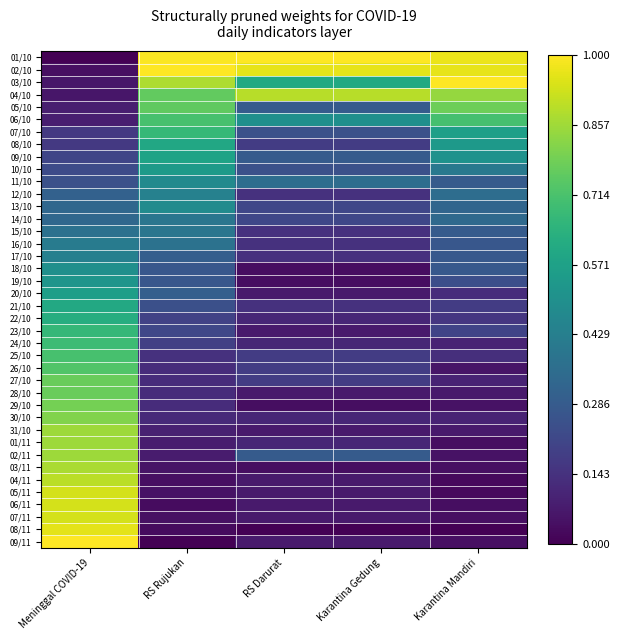

Reading left to right, transcribe all the data shown in this chart.

01/10: Meninggal COVID-19=0.0	RS Rujukan=1.0	RS Darurat=1.0	Karantina Gedung=1.0	Karantina Mandiri=1.0
02/10: Meninggal COVID-19=0.0	RS Rujukan=1.0	RS Darurat=1.0	Karantina Gedung=1.0	Karantina Mandiri=1.0
03/10: Meninggal COVID-19=0.1	RS Rujukan=0.9	RS Darurat=0.6	Karantina Gedung=0.6	Karantina Mandiri=1.0
04/10: Meninggal COVID-19=0.1	RS Rujukan=0.8	RS Darurat=0.9	Karantina Gedung=0.9	Karantina Mandiri=0.8
05/10: Meninggal COVID-19=0.1	RS Rujukan=0.8	RS Darurat=0.3	Karantina Gedung=0.3	Karantina Mandiri=0.8
06/10: Meninggal COVID-19=0.1	RS Rujukan=0.7	RS Darurat=0.5	Karantina Gedung=0.5	Karantina Mandiri=0.7
07/10: Meninggal COVID-19=0.2	RS Rujukan=0.7	RS Darurat=0.2	Karantina Gedung=0.2	Karantina Mandiri=0.6
08/10: Meninggal COVID-19=0.2	RS Rujukan=0.6	RS Darurat=0.2	Karantina Gedung=0.2	Karantina Mandiri=0.5
09/10: Meninggal COVID-19=0.2	RS Rujukan=0.6	RS Darurat=0.3	Karantina Gedung=0.3	Karantina Mandiri=0.5
10/10: Meninggal COVID-19=0.2	RS Rujukan=0.5	RS Darurat=0.2	Karantina Gedung=0.2	Karantina Mandiri=0.4
11/10: Meninggal COVID-19=0.2	RS Rujukan=0.5	RS Darurat=0.4	Karantina Gedung=0.4	Karantina Mandiri=0.3
12/10: Meninggal COVID-19=0.3	RS Rujukan=0.4	RS Darurat=0.1	Karantina Gedung=0.1	Karantina Mandiri=0.4
13/10: Meninggal COVID-19=0.3	RS Rujukan=0.5	RS Darurat=0.2	Karantina Gedung=0.2	Karantina Mandiri=0.3
14/10: Meninggal COVID-19=0.3	RS Rujukan=0.4	RS Darurat=0.2	Karantina Gedung=0.2	Karantina Mandiri=0.3
15/10: Meninggal COVID-19=0.4	RS Rujukan=0.4	RS Darurat=0.1	Karantina Gedung=0.1	Karantina Mandiri=0.3
16/10: Meninggal COVID-19=0.4	RS Rujukan=0.4	RS Darurat=0.1	Karantina Gedung=0.1	Karantina Mandiri=0.3
17/10: Meninggal COVID-19=0.4	RS Rujukan=0.3	RS Darurat=0.1	Karantina Gedung=0.1	Karantina Mandiri=0.3
18/10: Meninggal COVID-19=0.5	RS Rujukan=0.3	RS Darurat=0.0	Karantina Gedung=0.0	Karantina Mandiri=0.3
19/10: Meninggal COVID-19=0.5	RS Rujukan=0.3	RS Darurat=0.0	Karantina Gedung=0.0	Karantina Mandiri=0.2
20/10: Meninggal COVID-19=0.6	RS Rujukan=0.3	RS Darurat=0.1	Karantina Gedung=0.1	Karantina Mandiri=0.1
21/10: Meninggal COVID-19=0.6	RS Rujukan=0.2	RS Darurat=0.1	Karantina Gedung=0.1	Karantina Mandiri=0.2
22/10: Meninggal COVID-19=0.6	RS Rujukan=0.2	RS Darurat=0.1	Karantina Gedung=0.1	Karantina Mandiri=0.2
23/10: Meninggal COVID-19=0.7	RS Rujukan=0.2	RS Darurat=0.1	Karantina Gedung=0.1	Karantina Mandiri=0.2
24/10: Meninggal COVID-19=0.7	RS Rujukan=0.2	RS Darurat=0.1	Karantina Gedung=0.1	Karantina Mandiri=0.1
25/10: Meninggal COVID-19=0.7	RS Rujukan=0.1	RS Darurat=0.2	Karantina Gedung=0.2	Karantina Mandiri=0.1
26/10: Meninggal COVID-19=0.7	RS Rujukan=0.1	RS Darurat=0.2	Karantina Gedung=0.2	Karantina Mandiri=0.1
27/10: Meninggal COVID-19=0.8	RS Rujukan=0.1	RS Darurat=0.2	Karantina Gedung=0.2	Karantina Mandiri=0.1
28/10: Meninggal COVID-19=0.8	RS Rujukan=0.1	RS Darurat=0.1	Karantina Gedung=0.1	Karantina Mandiri=0.1
29/10: Meninggal COVID-19=0.8	RS Rujukan=0.1	RS Darurat=0.0	Karantina Gedung=0.0	Karantina Mandiri=0.0
30/10: Meninggal COVID-19=0.8	RS Rujukan=0.1	RS Darurat=0.1	Karantina Gedung=0.1	Karantina Mandiri=0.1
31/10: Meninggal COVID-19=0.9	RS Rujukan=0.1	RS Darurat=0.1	Karantina Gedung=0.1	Karantina Mandiri=0.1
01/11: Meninggal COVID-19=0.9	RS Rujukan=0.1	RS Darurat=0.1	Karantina Gedung=0.1	Karantina Mandiri=0.0
02/11: Meninggal COVID-19=0.9	RS Rujukan=0.1	RS Darurat=0.3	Karantina Gedung=0.3	Karantina Mandiri=0.0
03/11: Meninggal COVID-19=0.9	RS Rujukan=0.1	RS Darurat=0.0	Karantina Gedung=0.0	Karantina Mandiri=0.0
04/11: Meninggal COVID-19=0.9	RS Rujukan=0.0	RS Darurat=0.1	Karantina Gedung=0.1	Karantina Mandiri=0.0
05/11: Meninggal COVID-19=0.9	RS Rujukan=0.1	RS Darurat=0.1	Karantina Gedung=0.1	Karantina Mandiri=0.0
06/11: Meninggal COVID-19=0.9	RS Rujukan=0.0	RS Darurat=0.1	Karantina Gedung=0.1	Karantina Mandiri=0.0
07/11: Meninggal COVID-19=0.9	RS Rujukan=0.0	RS Darurat=0.1	Karantina Gedung=0.1	Karantina Mandiri=0.0
08/11: Meninggal COVID-19=1.0	RS Rujukan=0.0	RS Darurat=0.0	Karantina Gedung=0.0	Karantina Mandiri=0.0
09/11: Meninggal COVID-19=1.0	RS Rujukan=0.0	RS Darurat=0.1	Karantina Gedung=0.1	Karantina Mandiri=0.0